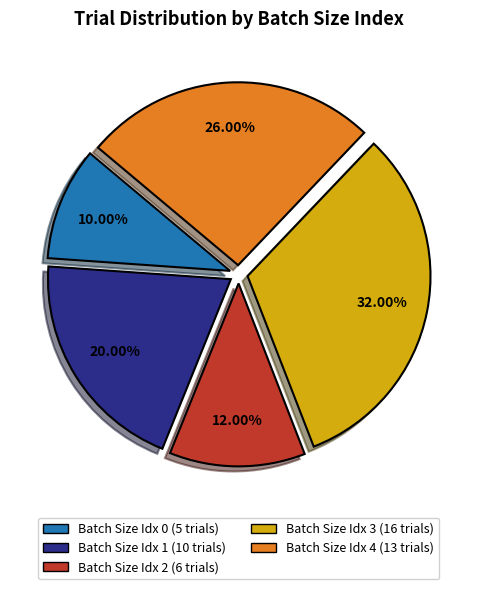

Count the number of slices in the pie.

5